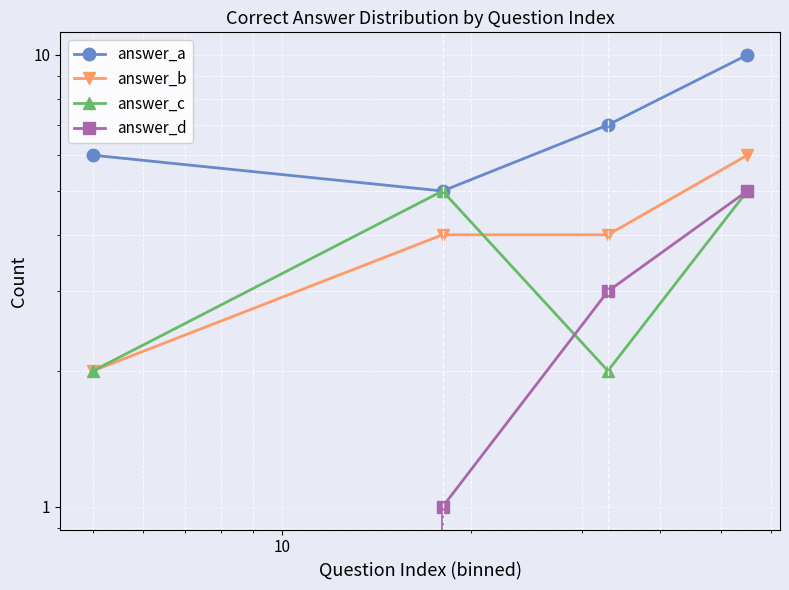

Which series has the largest total across all categories?

answer_a